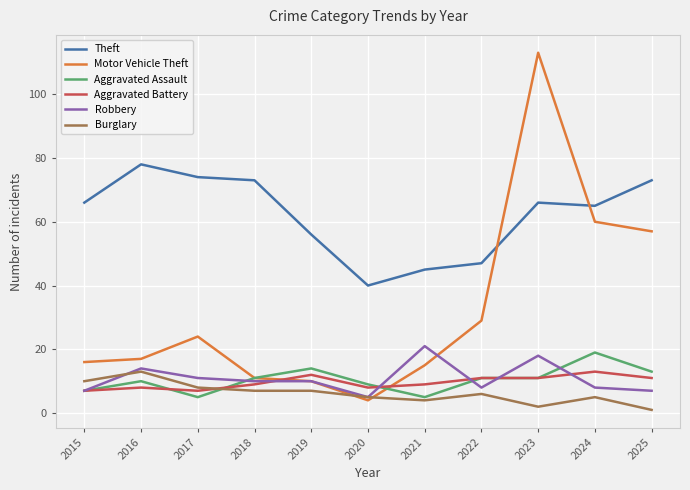

True or false: Aggravated Battery has more than 2 points higher than both neighbors.

True